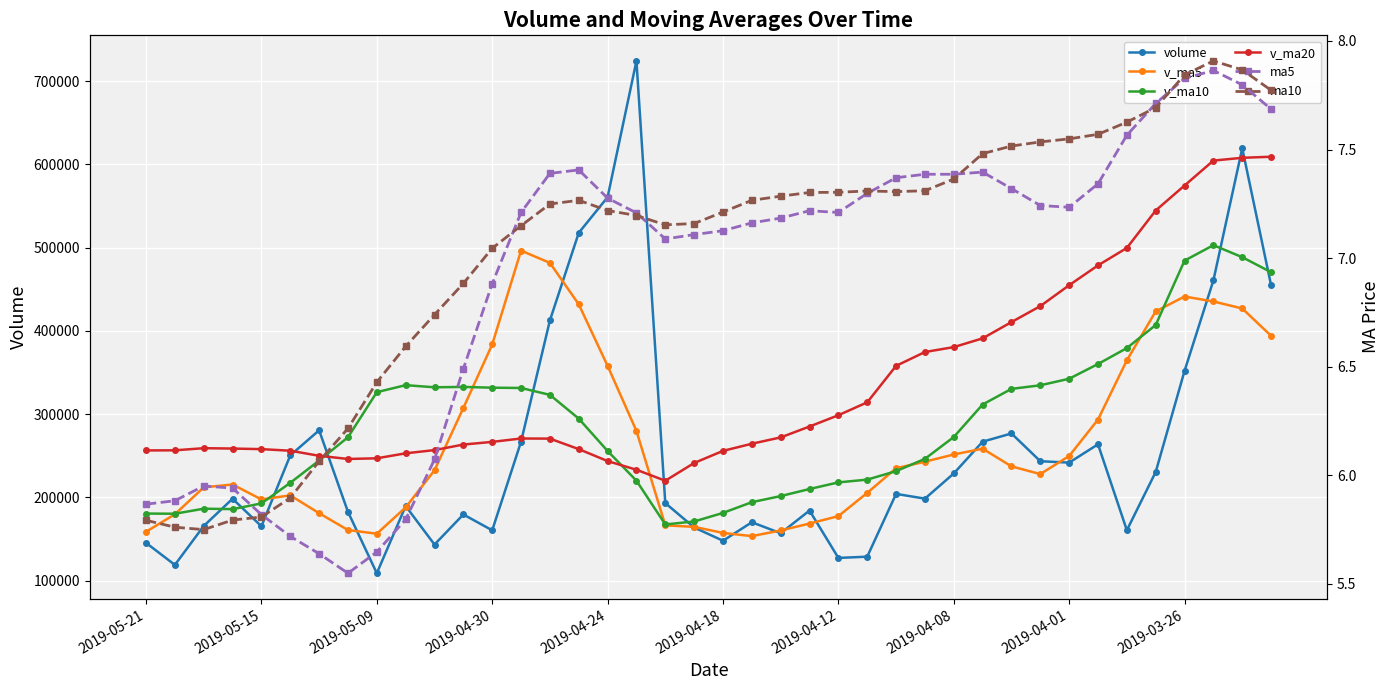

How many lines are shown in the chart?

6